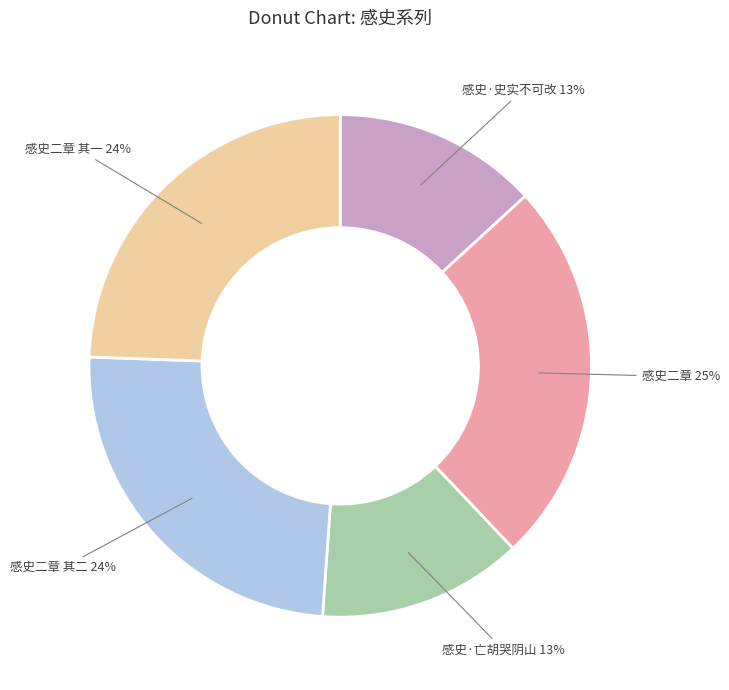

Approximately how many times larger is the value at 感史二章 compared to 感史·史实不可改?

1.9